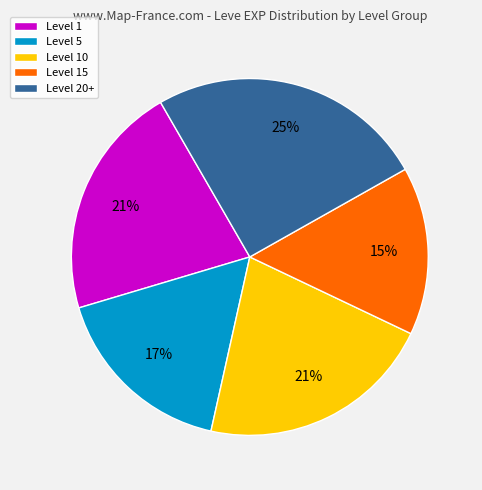

Is there any slice that represents more than half of the pie?

No